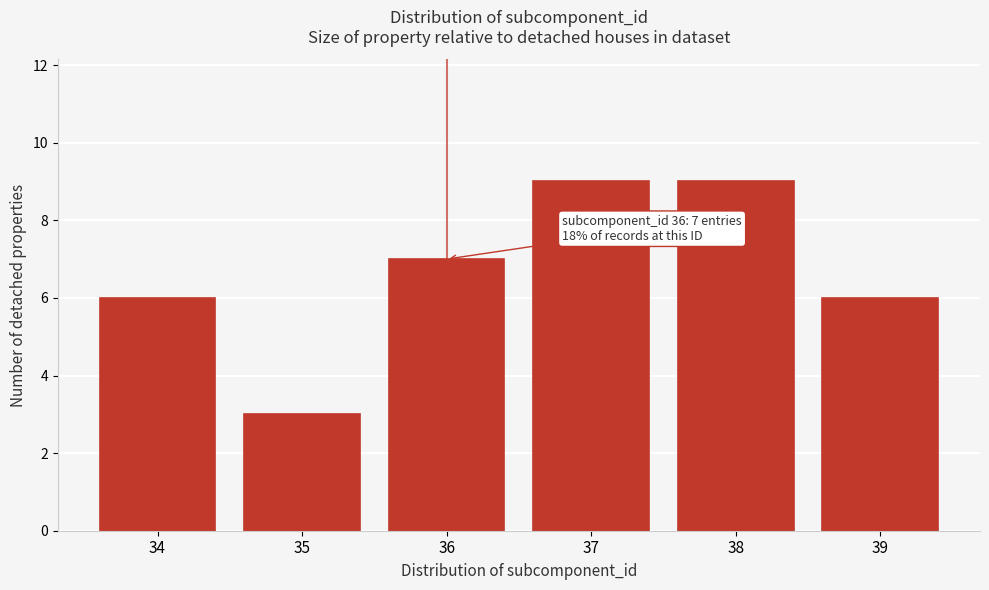

Reading right to left, transcribe all the data shown in this chart.

6	9	9	7	3	6